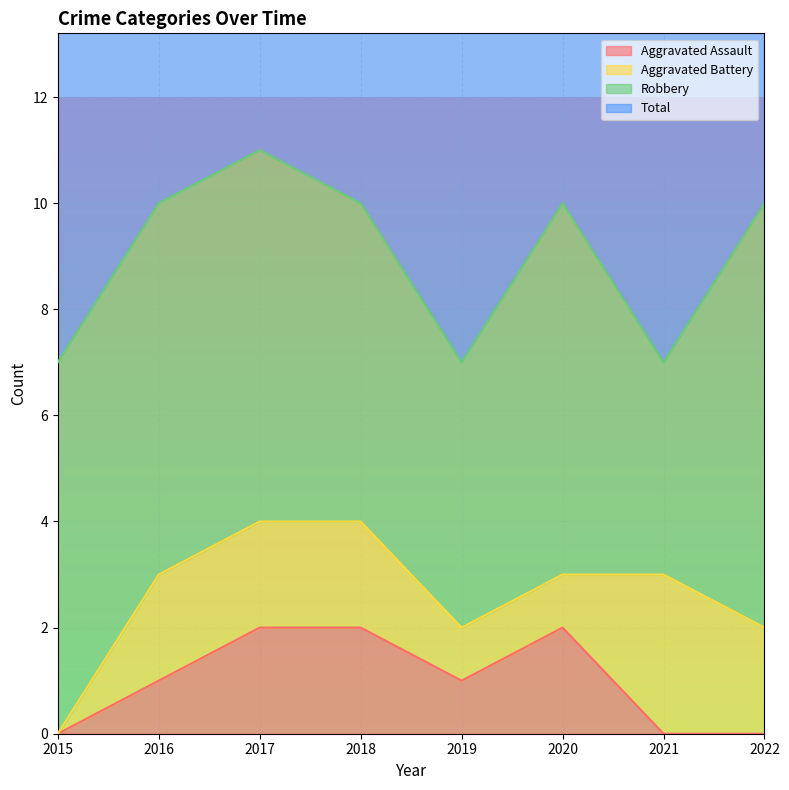

Is it true that Aggravated Assault equals 0 at 2021?

True